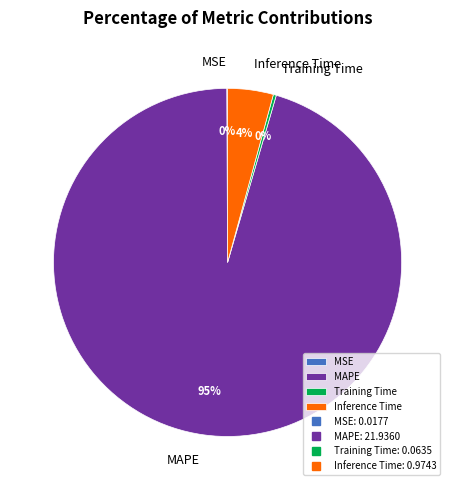

Which category has the biggest portion of the pie?

MAPE